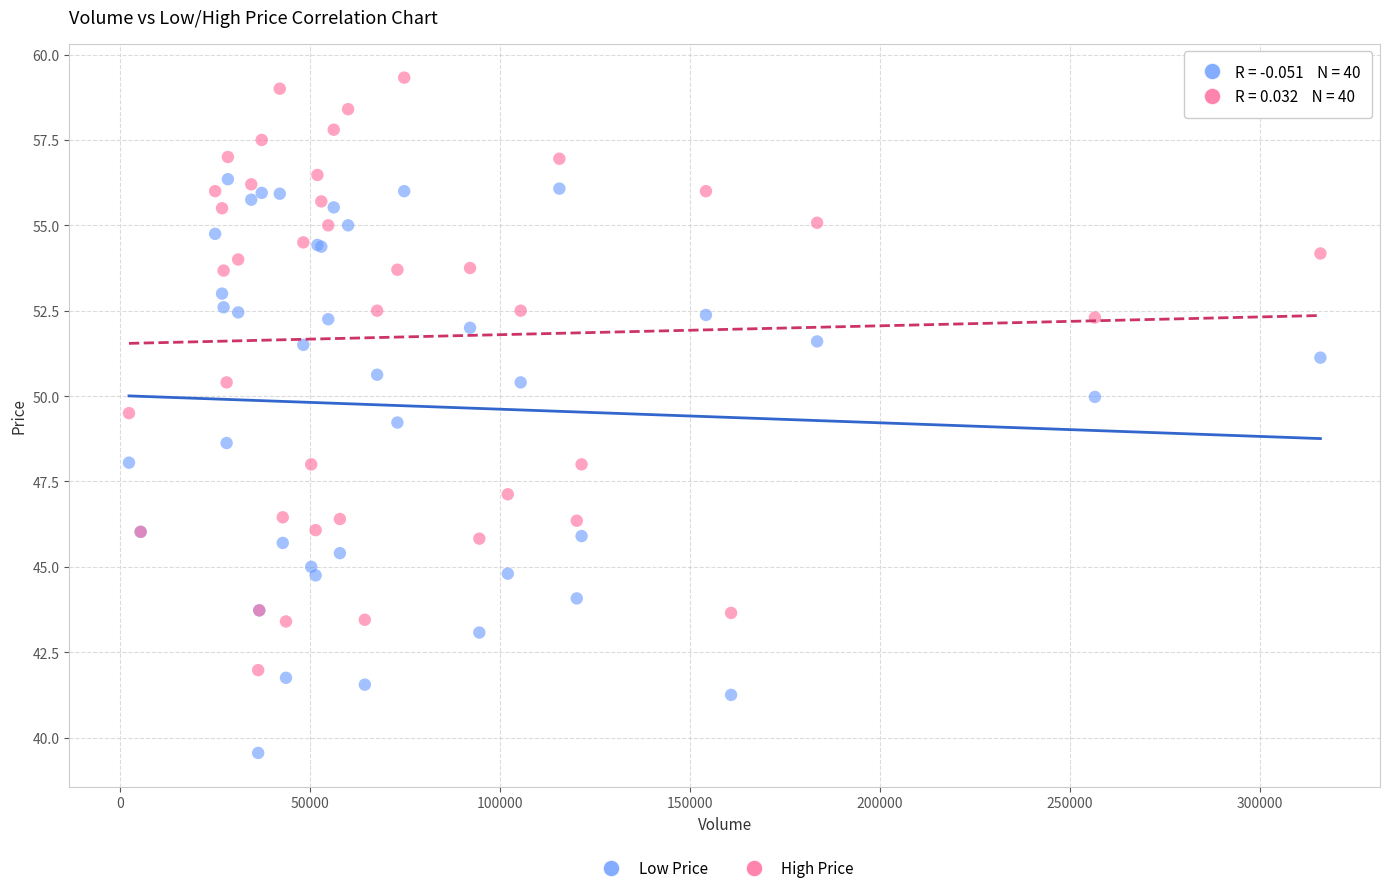

What is the X range (max minus min) for the scatter plot?

313678.0